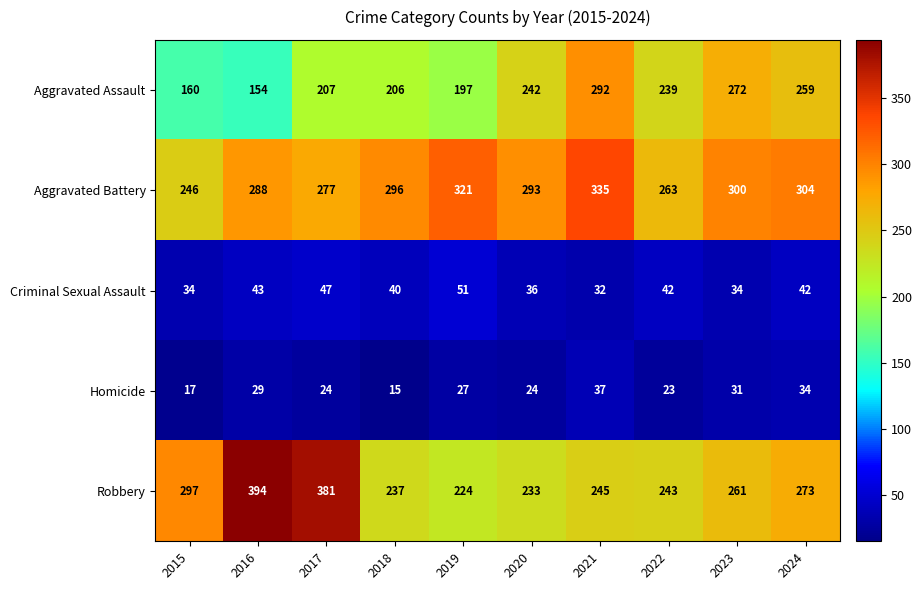

Where is Criminal Sexual Assault nearest to the value 41?

2018